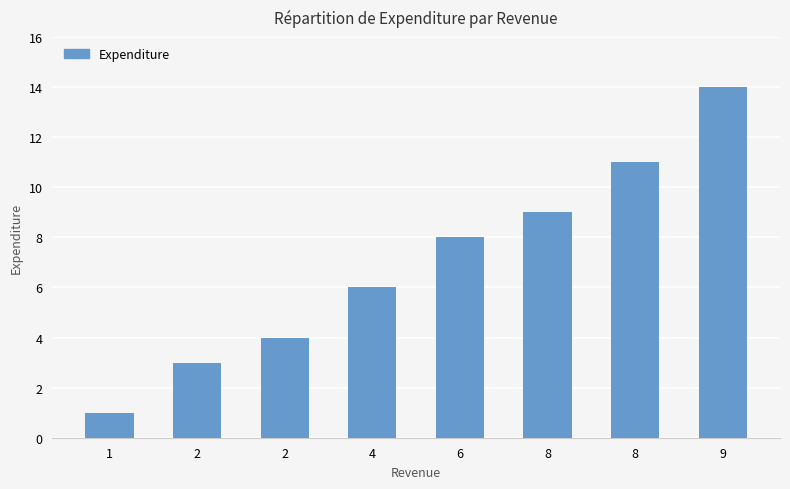

What is the sum of all values?

56